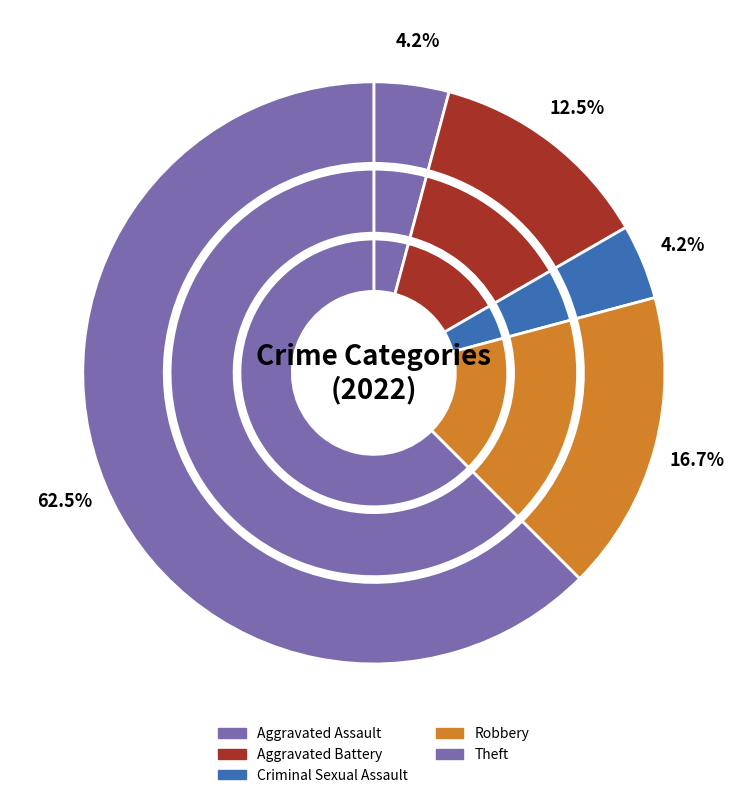

To the nearest percent, what portion does Aggravated Assault represent?

4%